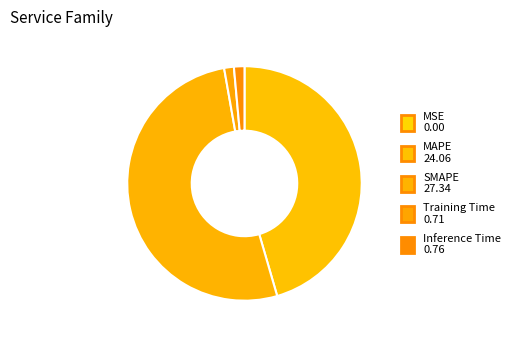

To the nearest percent, what is the difference between the MSE and SMAPE slice percentages?

52%